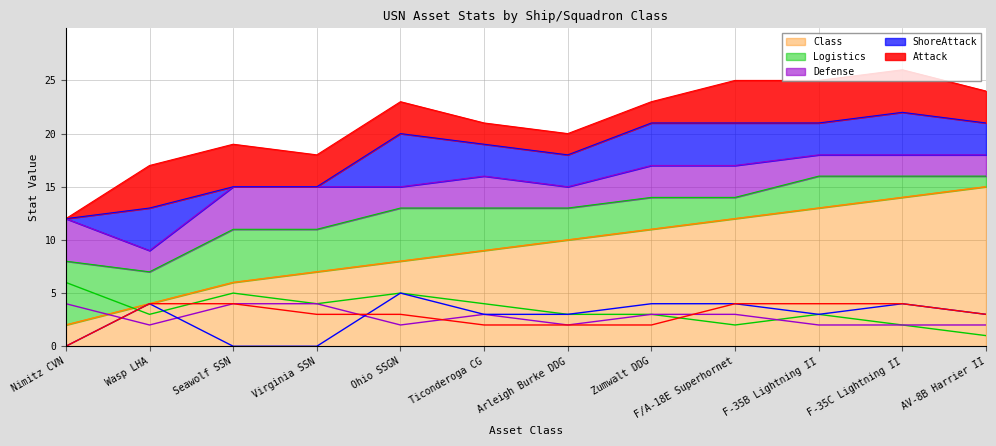

Which series changed the most between Wasp LHA and Ticonderoga CG?

Class